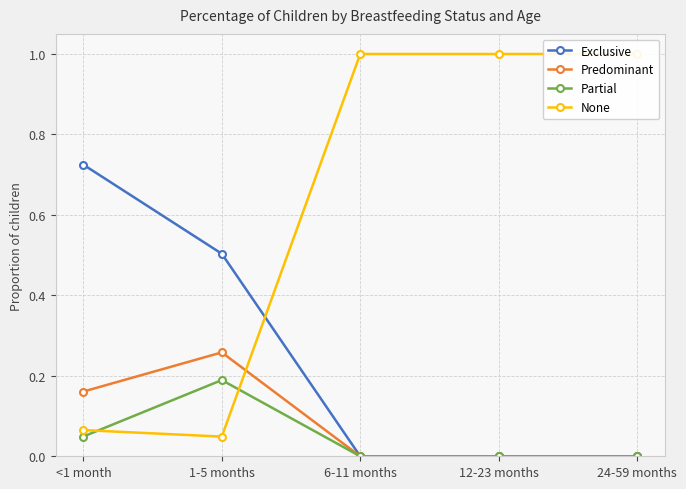

How many Partial values are between 0 and 1?

5